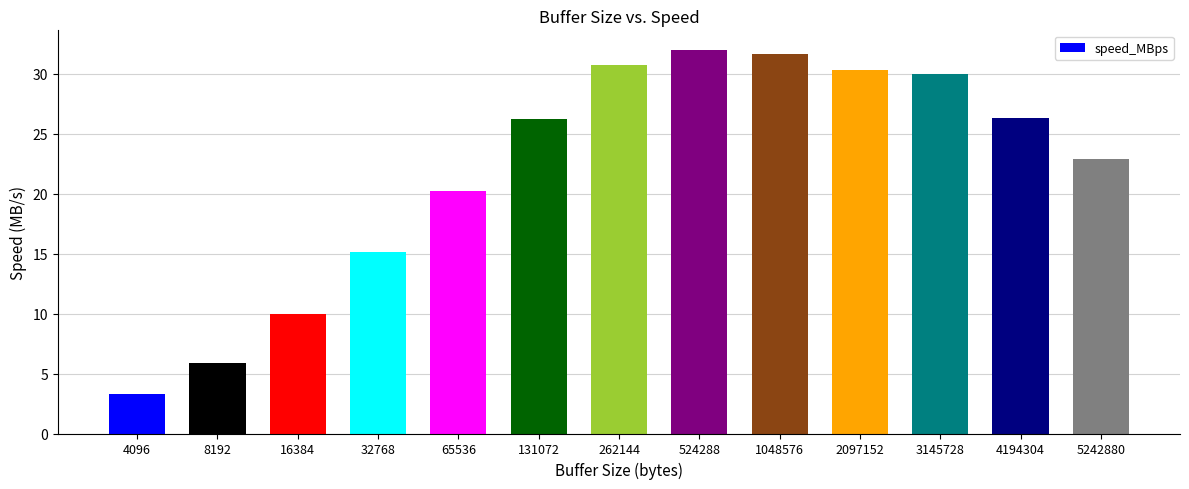

What value does the data have at 524288?

32.0